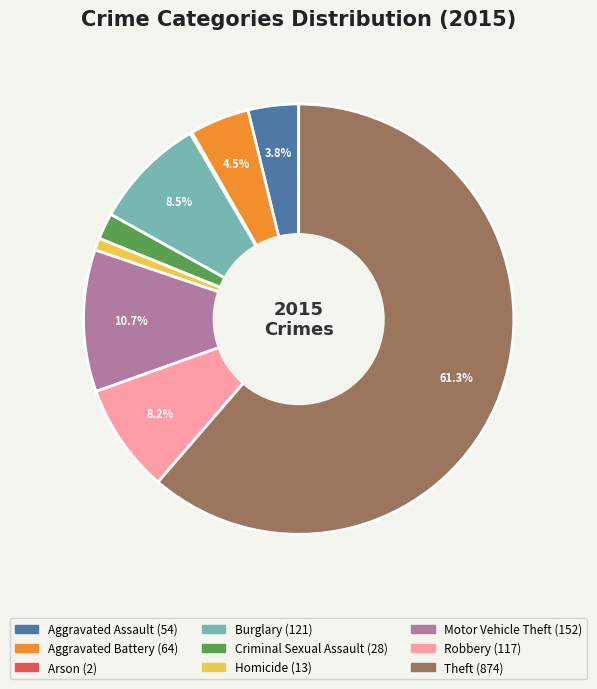

What percentage is the Aggravated Assault slice, to the nearest percent?

4%